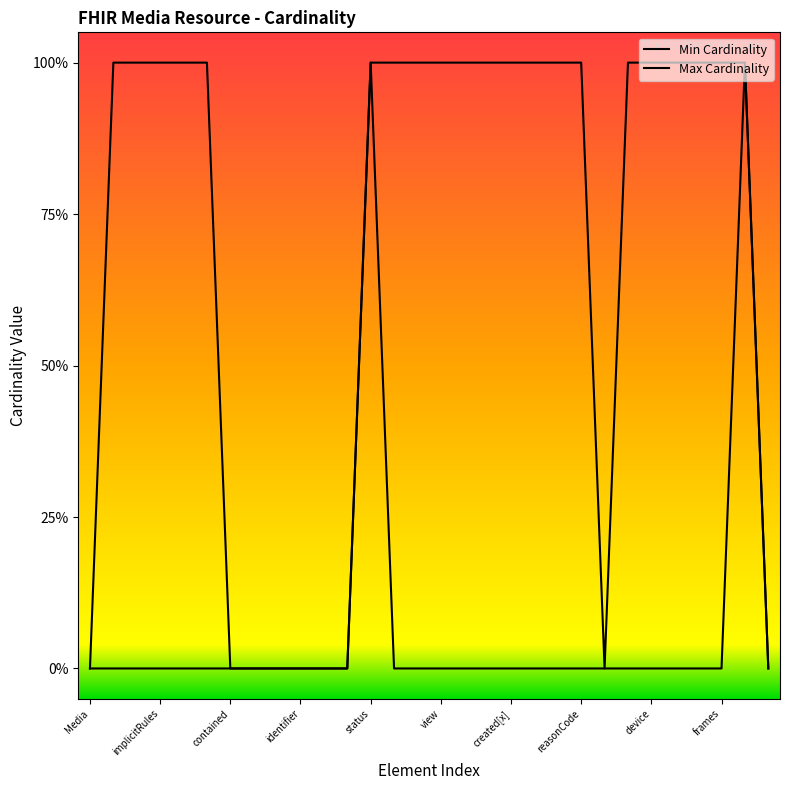

Which series changed the most between 11 and 24?

Max Cardinality